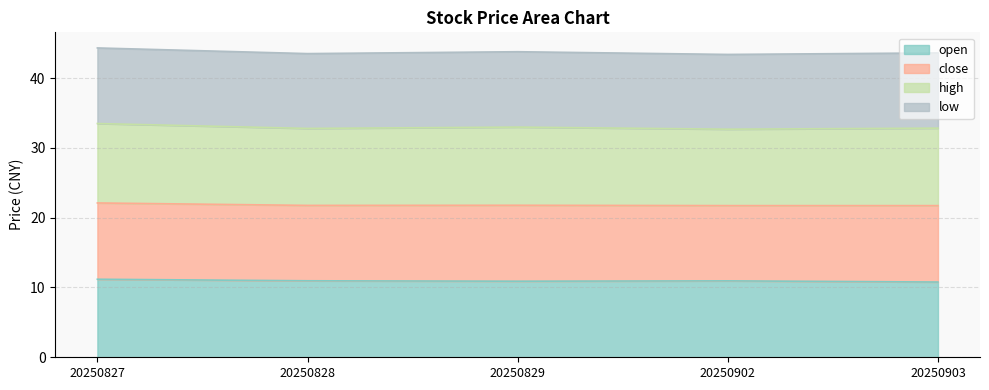

At how many categories does at least one series exceed 22?

5